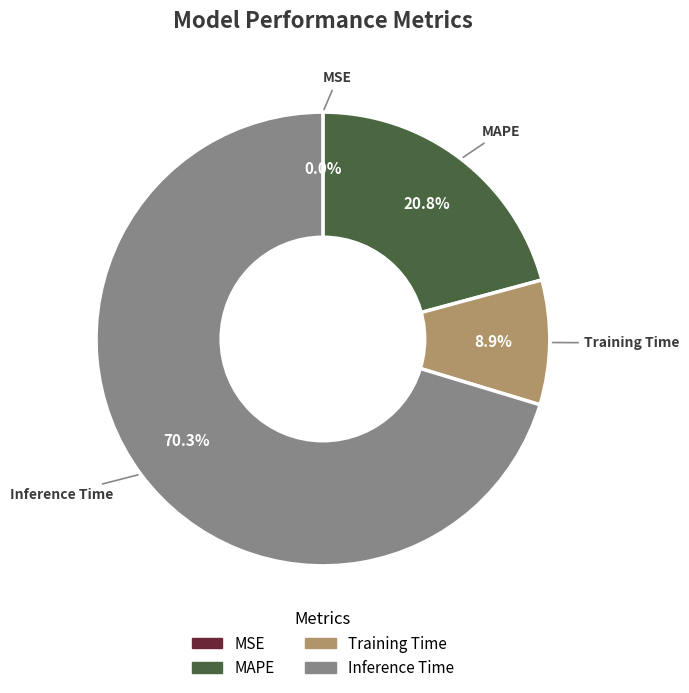

Approximately how many times larger is the value at MAPE compared to Inference Time?

0.3